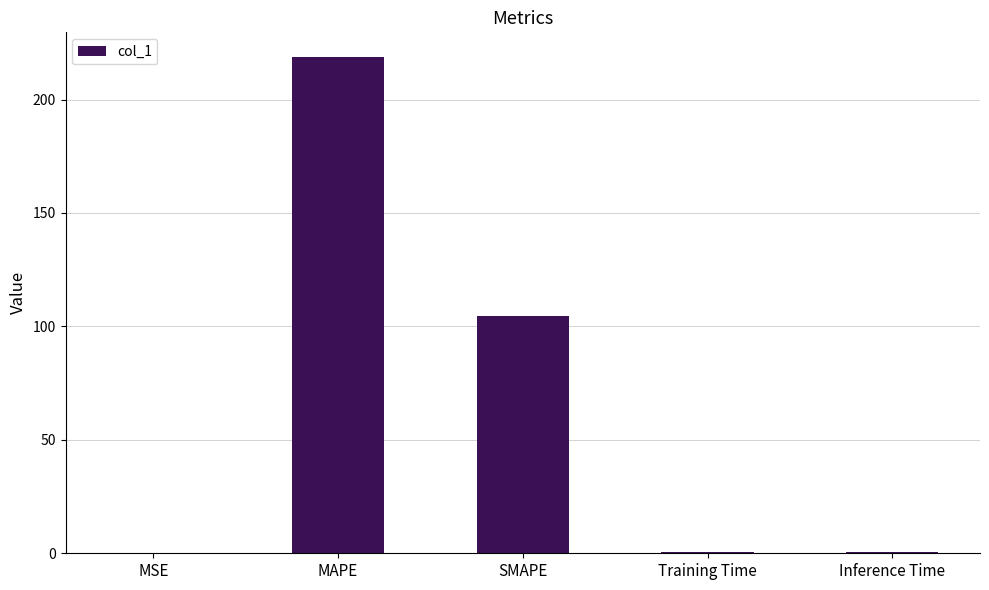

True or false: the data shows 218.7 at MAPE.

True